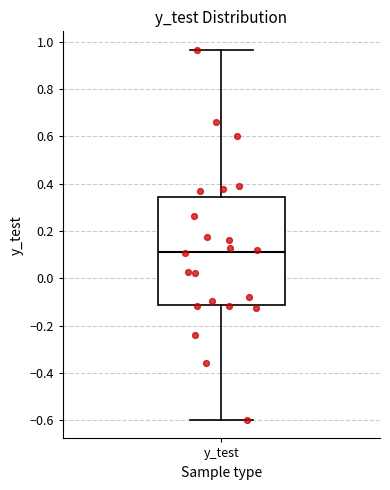

Transcribe this box plot: give where the median line is, the range the box spans, and where the two whiskers end, as read against the y-axis. The values are not printed on the chart, so give them approximately, as read against the axis.

median 0.12, box -0.12 to 0.34, whiskers -0.60 to 0.96